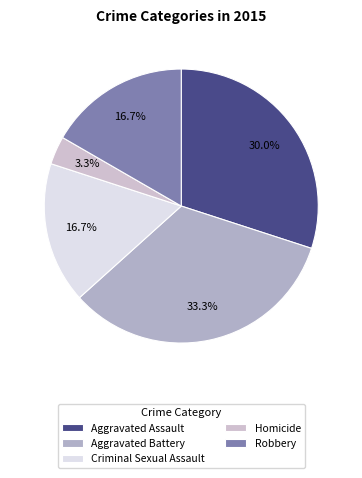

Between Robbery and Criminal Sexual Assault, which is larger?

Robbery